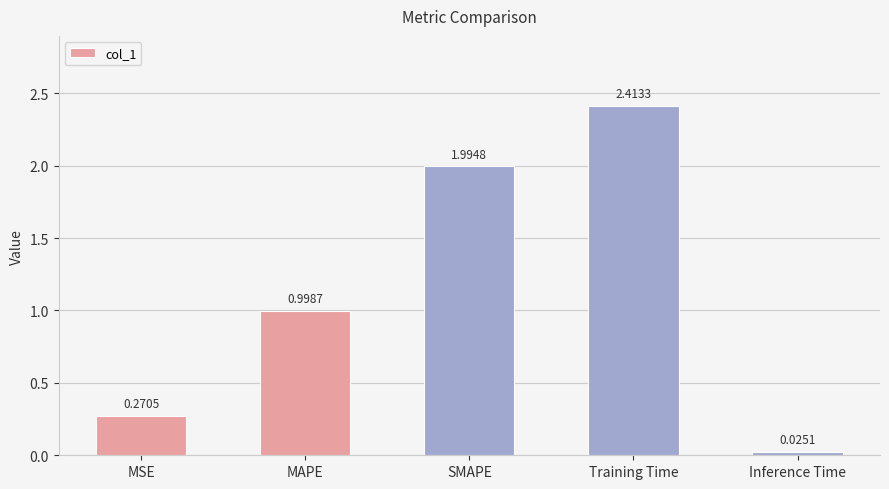

What is the change in value from MAPE to Inference Time?

-1.0